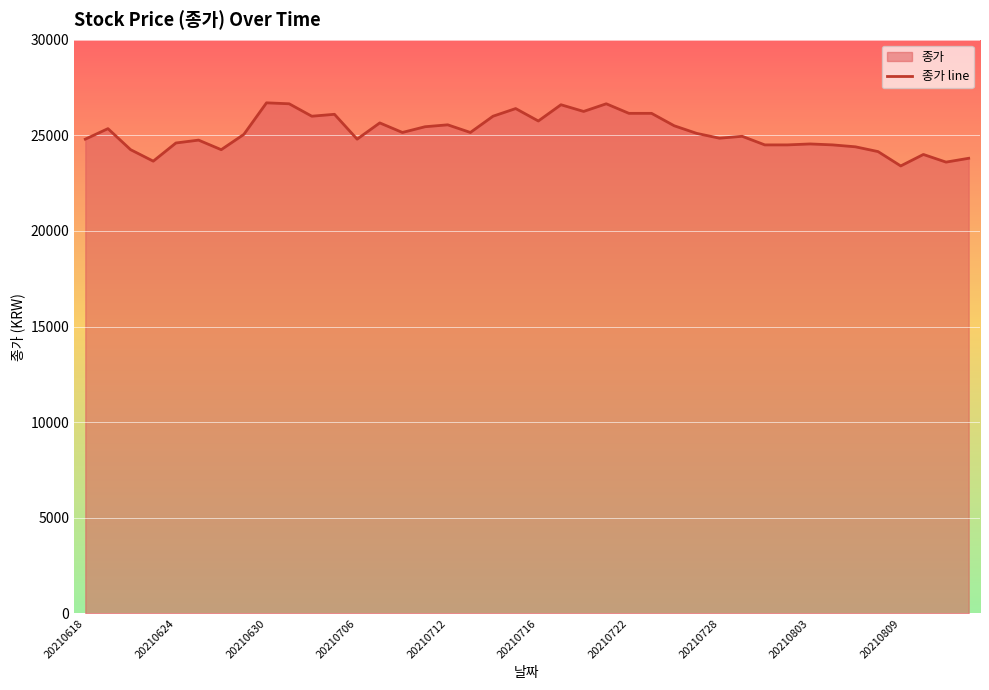

What is the minimum value shown in the chart?

23400